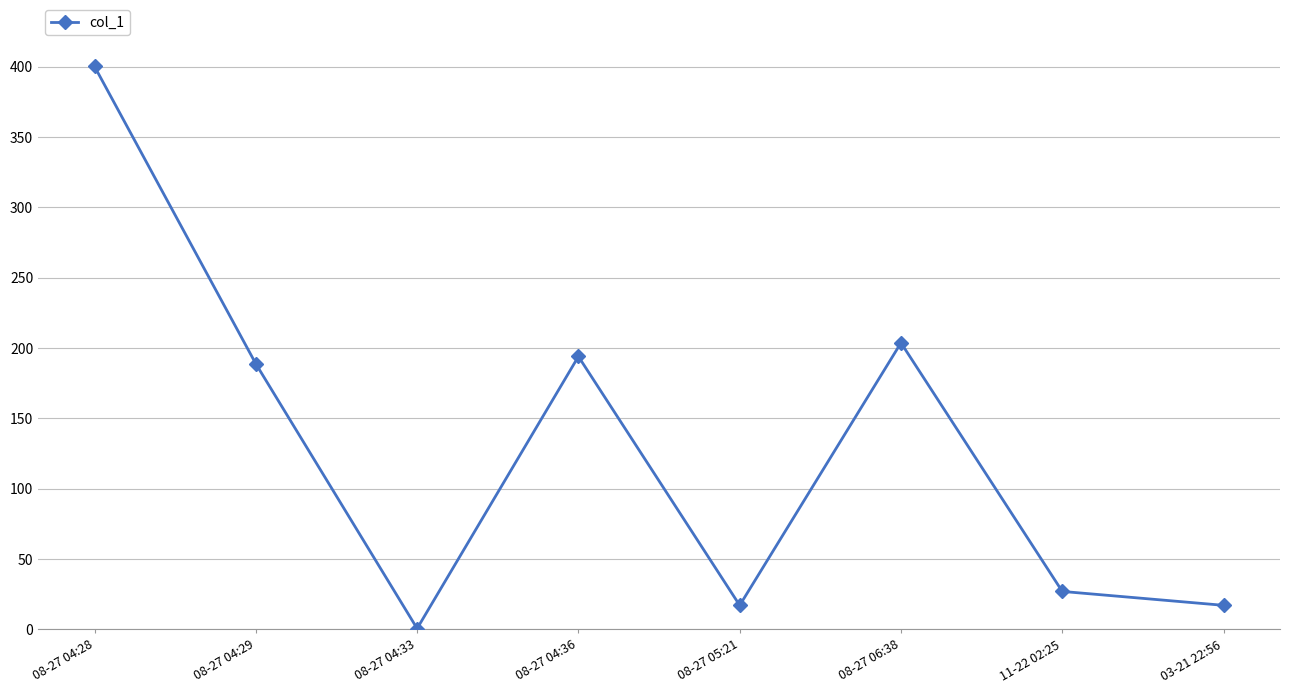

What is the label of the 5th point from the right?

08-27 04:36